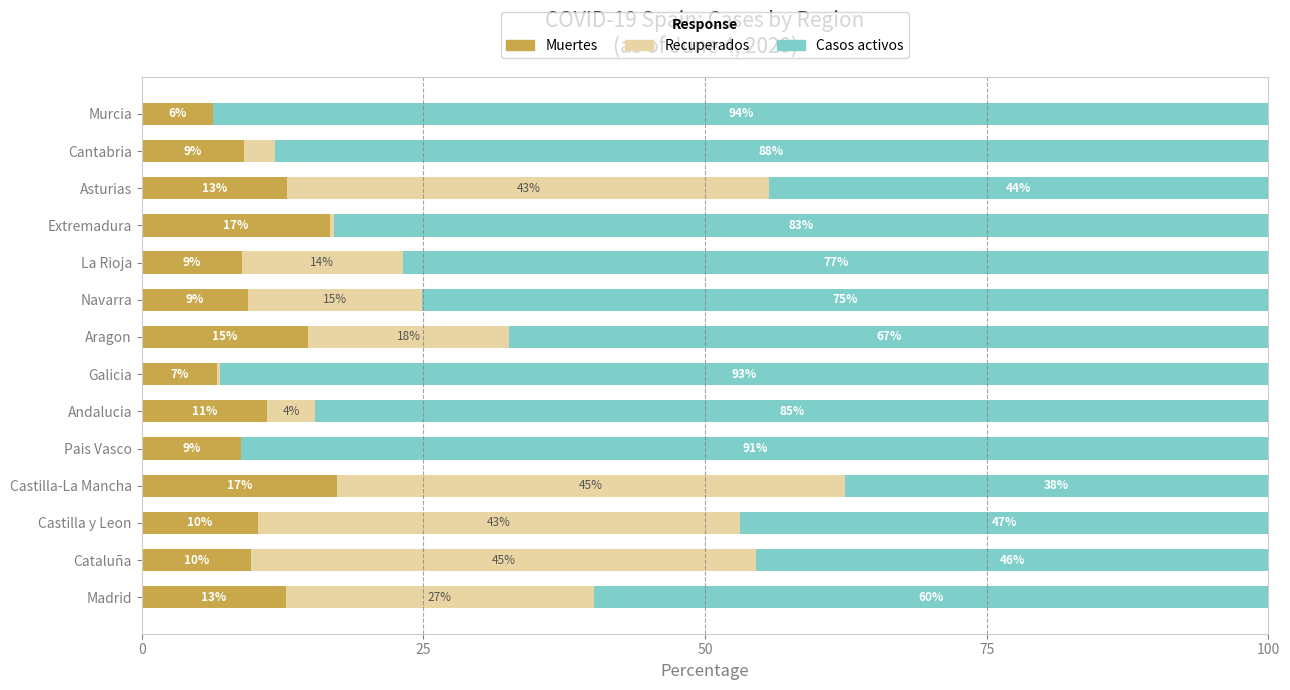

What are all the series names shown in the legend?

Muertes, Recuperados, Casos activos